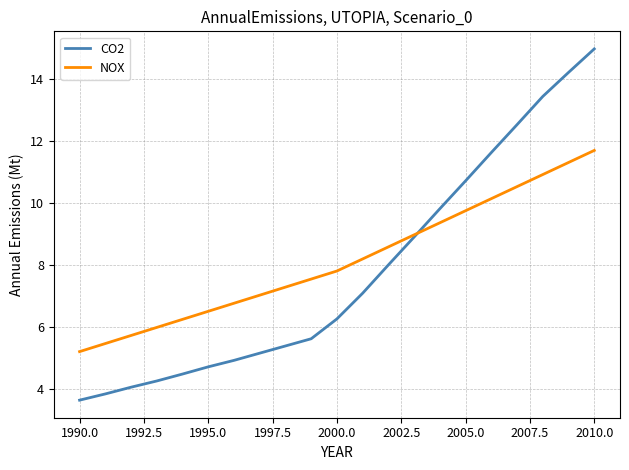

Which series has the largest range (max minus min)?

CO2